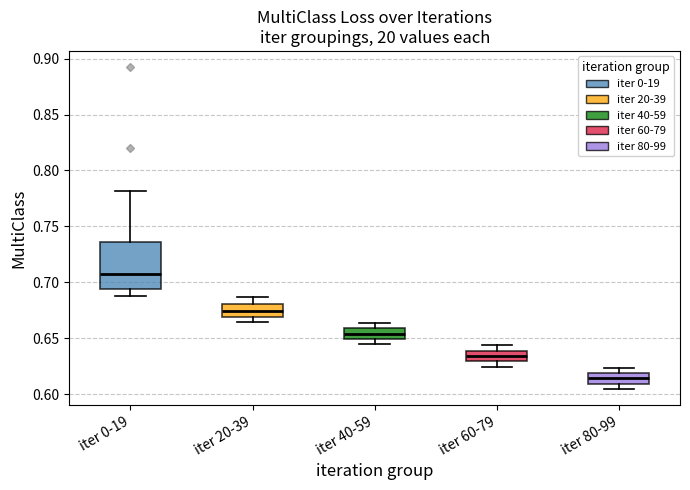

Reading left to right, read every box against the y-axis: the position of its median line, the range the box covers, and the ends of its whiskers. The values are not printed on the chart, so give them approximately, as read against the axis.

iter 0-19: median 0.705, box 0.695 to 0.735, whiskers 0.690 to 0.780
iter 20-39: median 0.675, box 0.670 to 0.680, whiskers 0.665 to 0.685
iter 40-59: median 0.655, box 0.650 to 0.660, whiskers 0.645 to 0.665
iter 60-79: median 0.635, box 0.630 to 0.640, whiskers 0.625 to 0.645
iter 80-99: median 0.615, box 0.610 to 0.620, whiskers 0.605 to 0.625